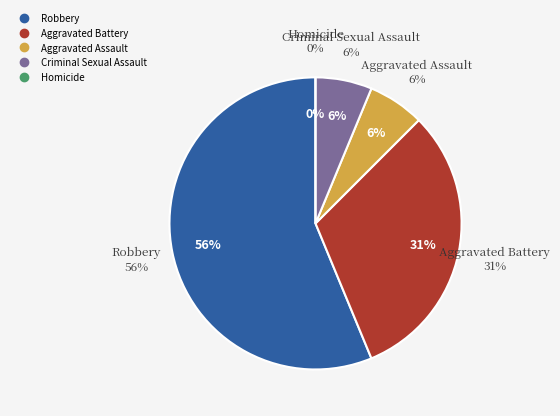

Combined, do Aggravated Battery and Aggravated Assault account for over 50%?

No